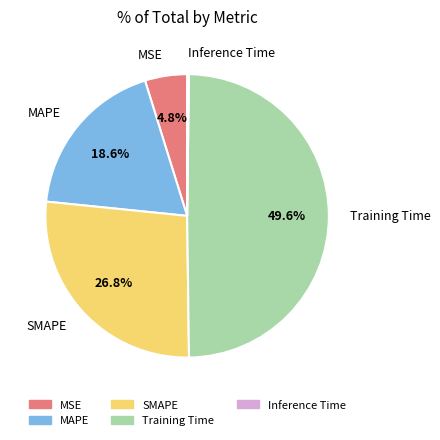

Is the sum of MSE and MAPE greater than half?

No